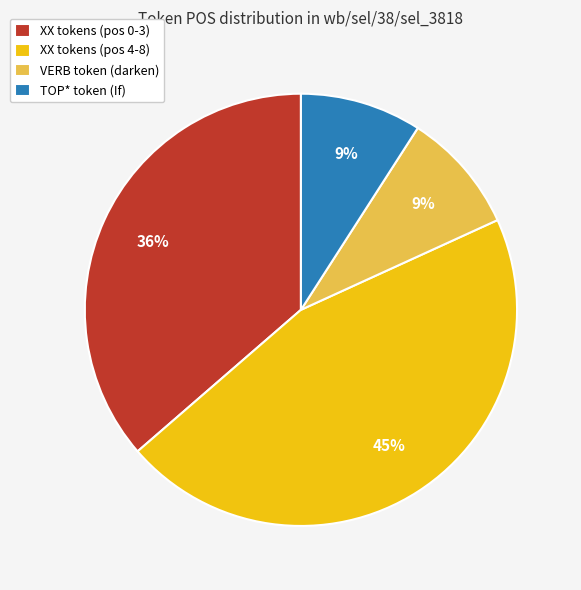

To the nearest percent, what is the average slice percentage?

25%